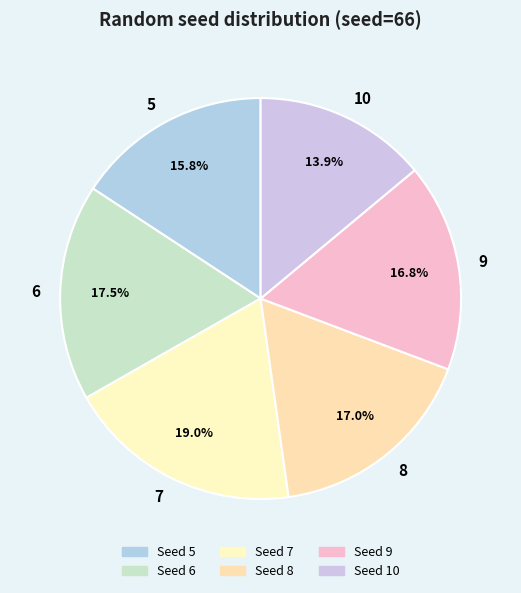

Is it true that 9 is 10% of the pie?

False